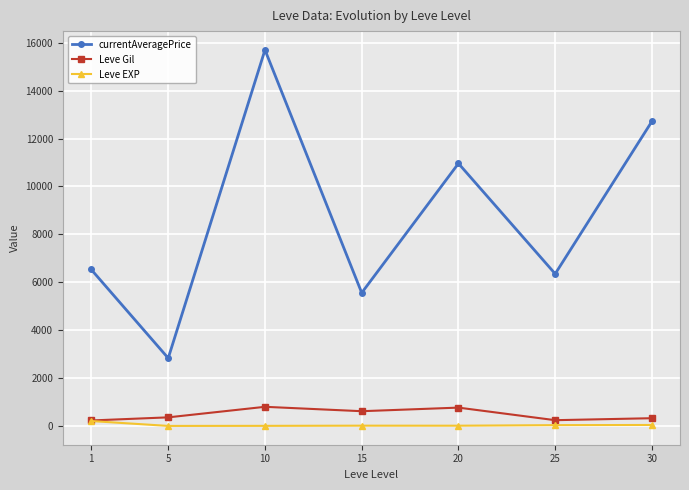

What is the difference between the highest and lowest values at 10?

15692.0